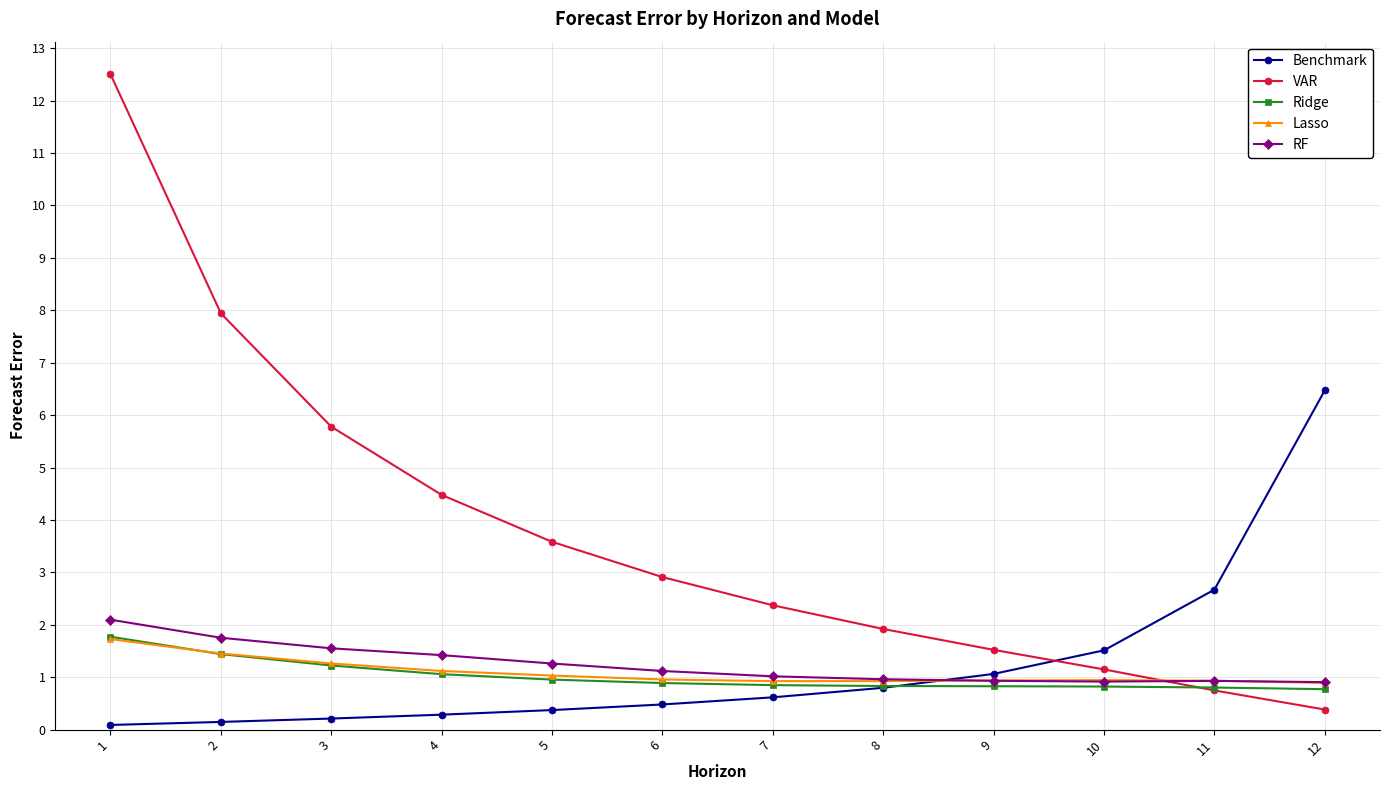

What is the value of the VAR point at the 11th from the left?

0.7